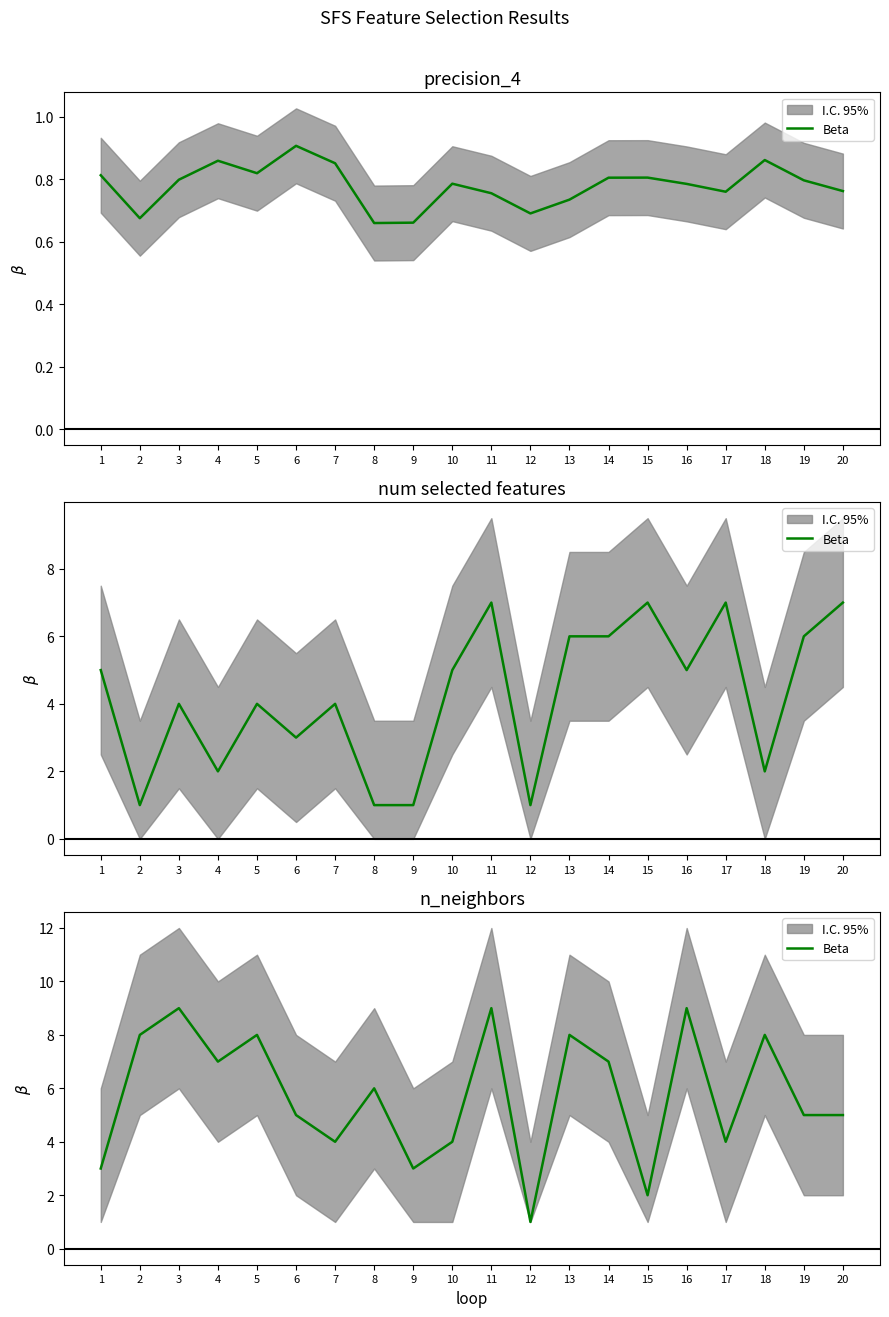

Rank the categories by value from lowest to highest.

12, 15, 1, 9, 7, 10, 17, 6, 19, 20, 8, 4, 14, 2, 5, 13, 18, 3, 11, 16